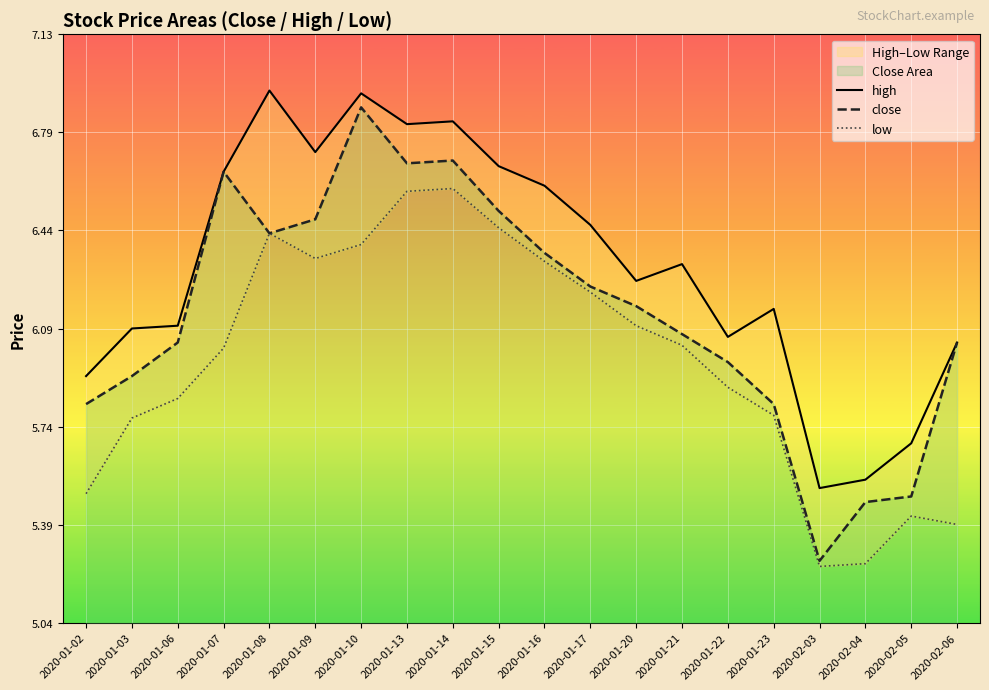

Which category has the highest value in the low series?

2020-01-14